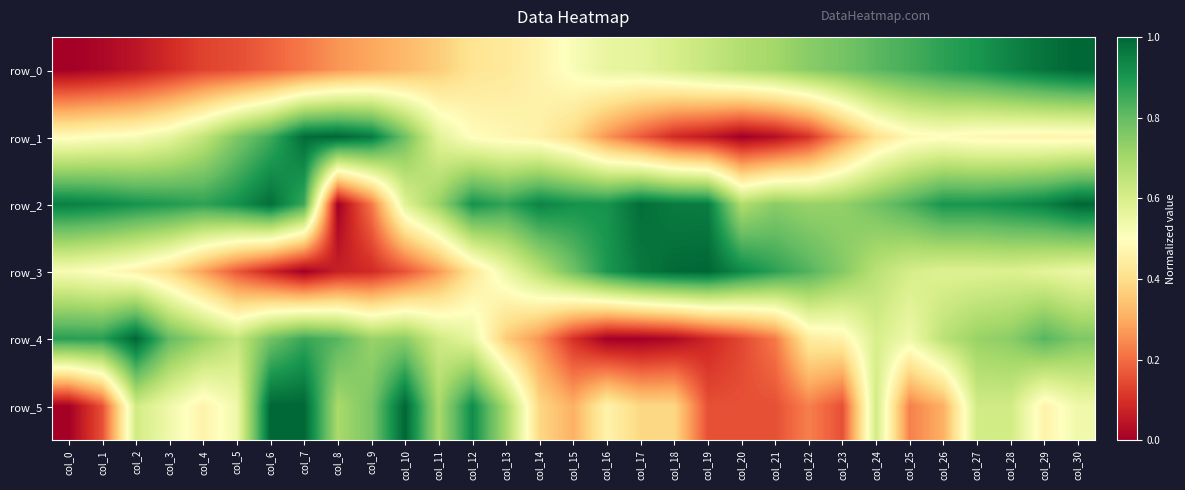

How many positive values does the row_5 series have?

30